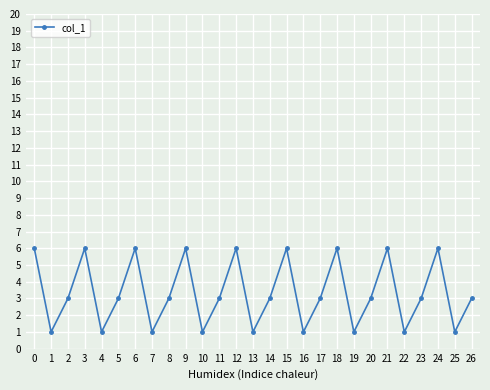

What is the greatest value displayed?

6